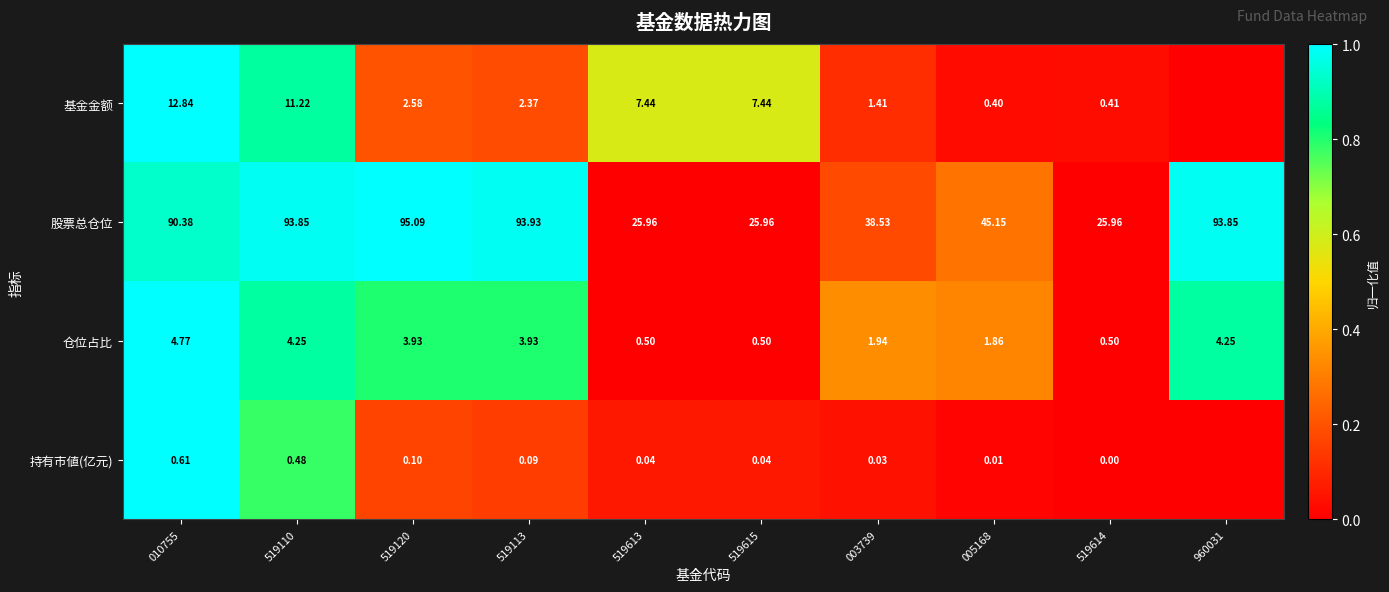

How many data points in 仓位占比 are less than 3?

5